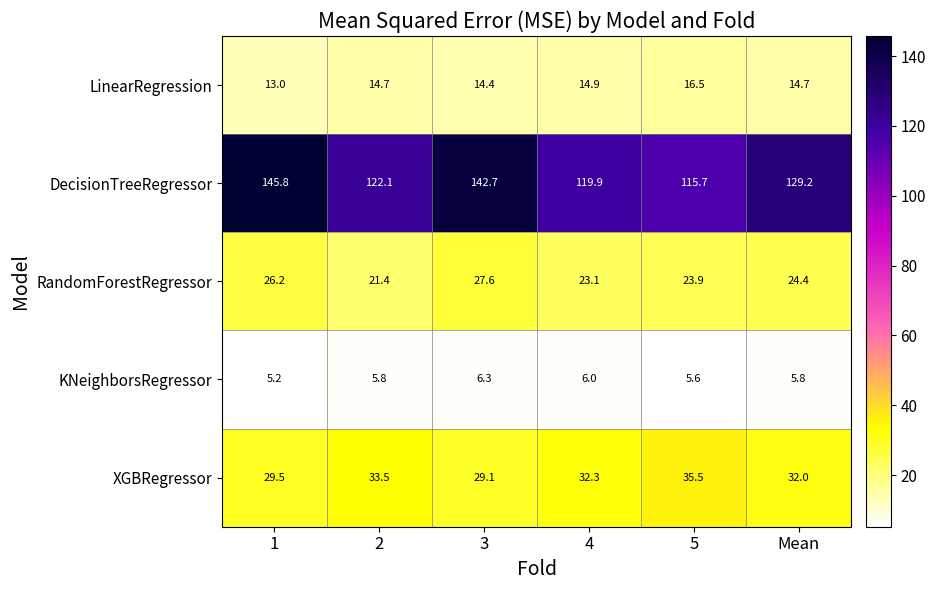

At which label is DecisionTreeRegressor closest to 130?

Mean